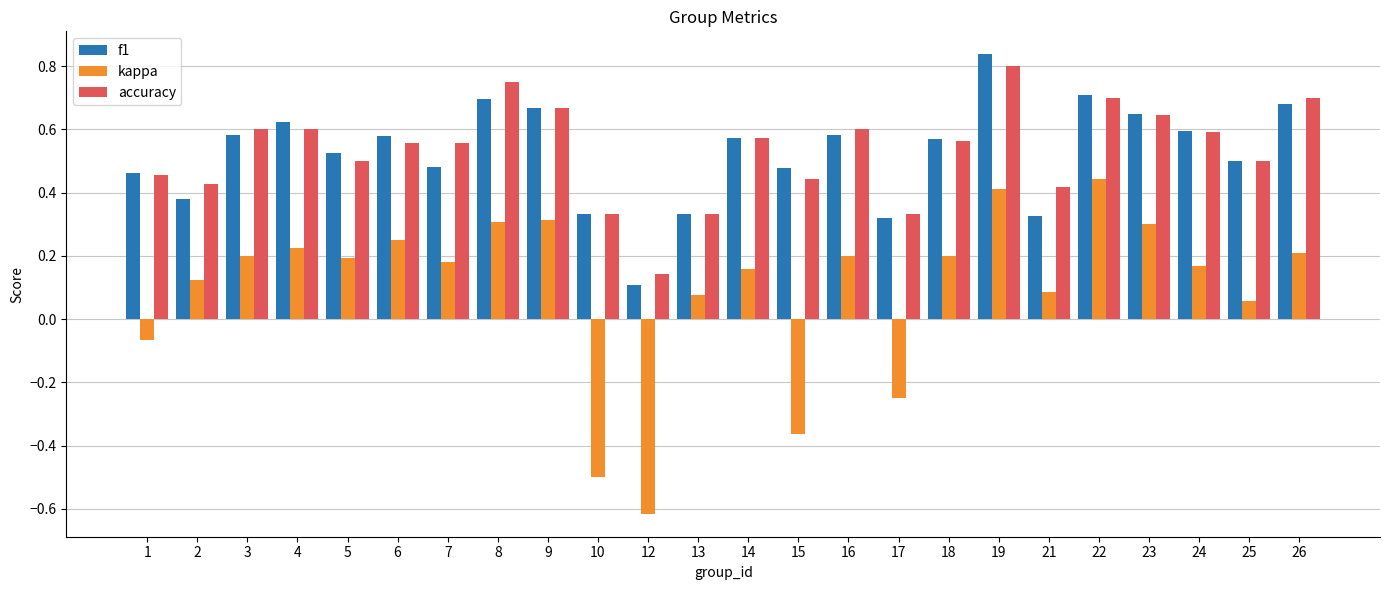

What is the sum of the accuracy values at 26 and 10?

1.0